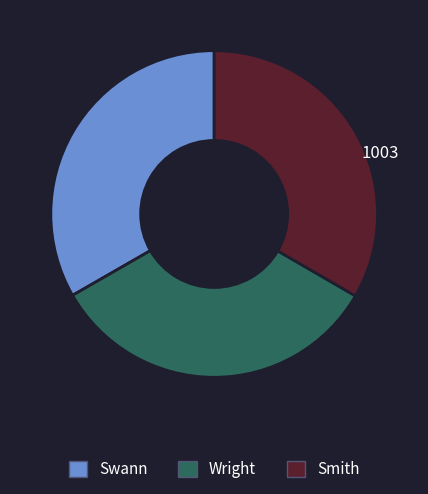

Does Swann account for over 50% of the chart?

No